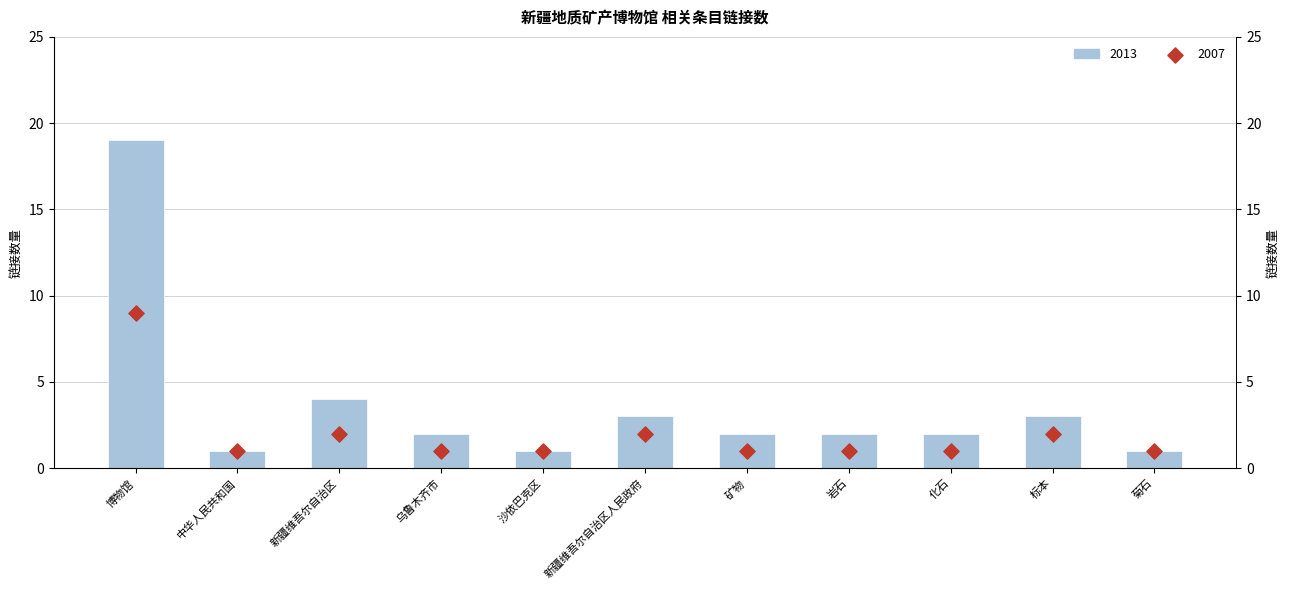

At which category is the sum across all series the highest?

博物馆